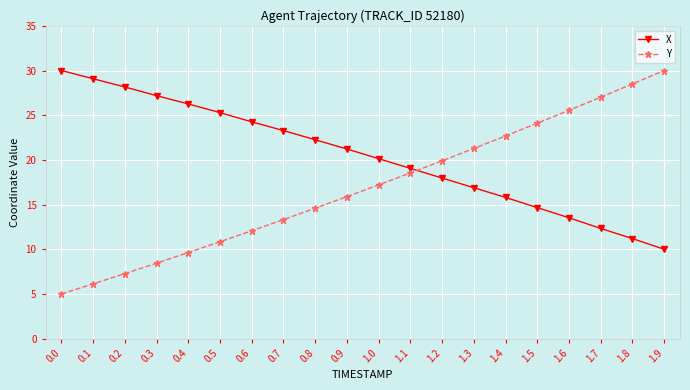

What is the sum of the X values at 1.5 and 0.0?

44.7